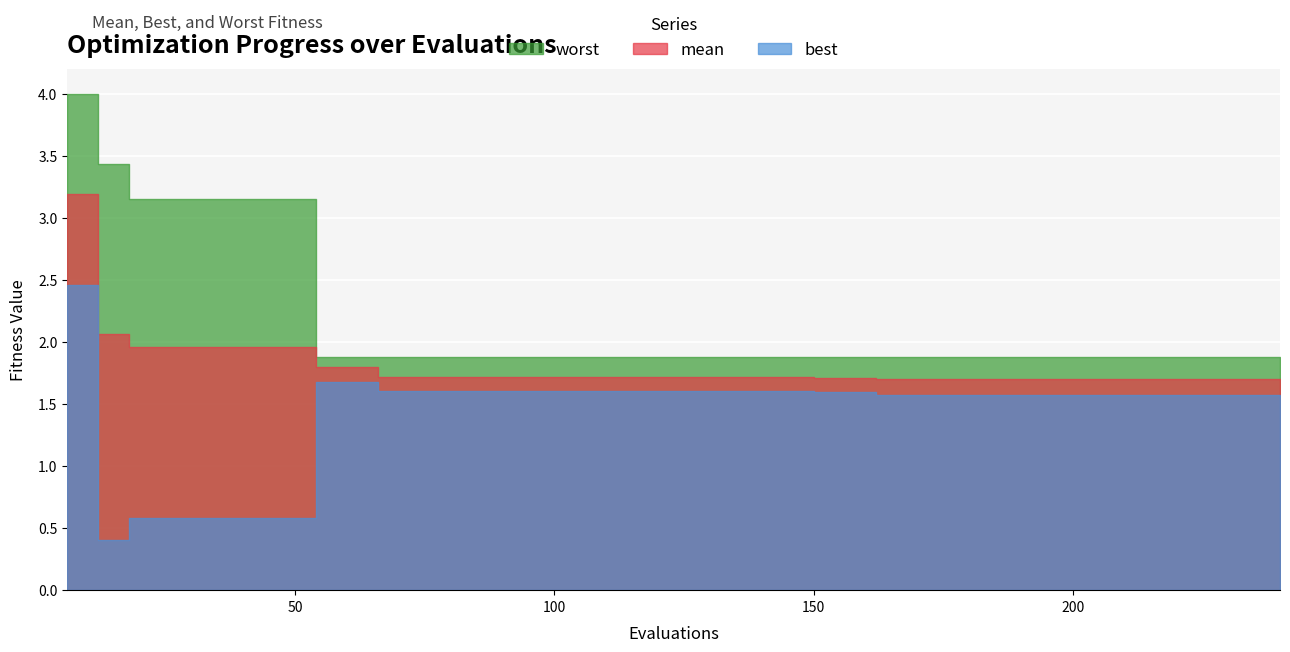

List the series in order of their overall mean, highest first.

worst, mean, best